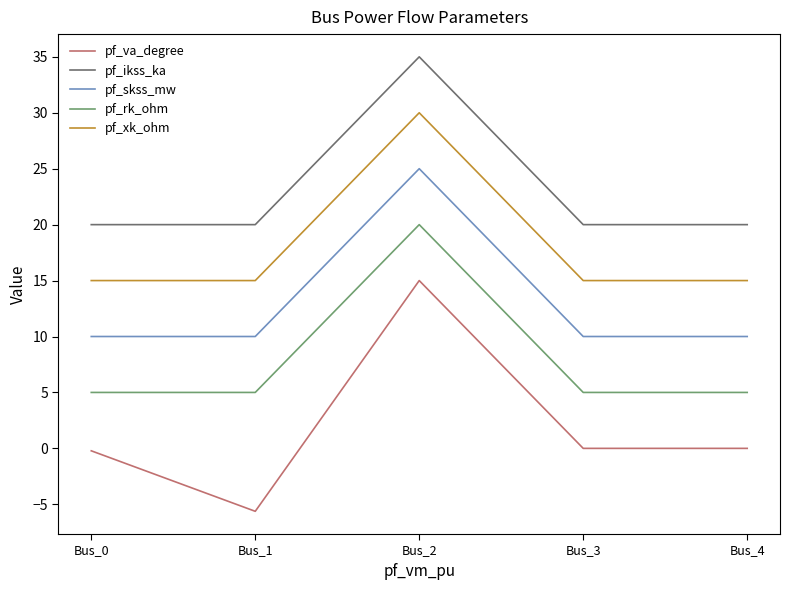

Which series changed the most between Bus_1 and Bus_3?

pf_va_degree